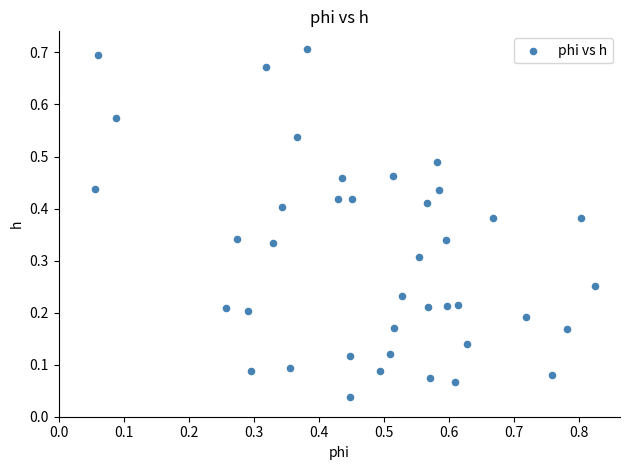

What is the range of X values (max minus min)?

0.8